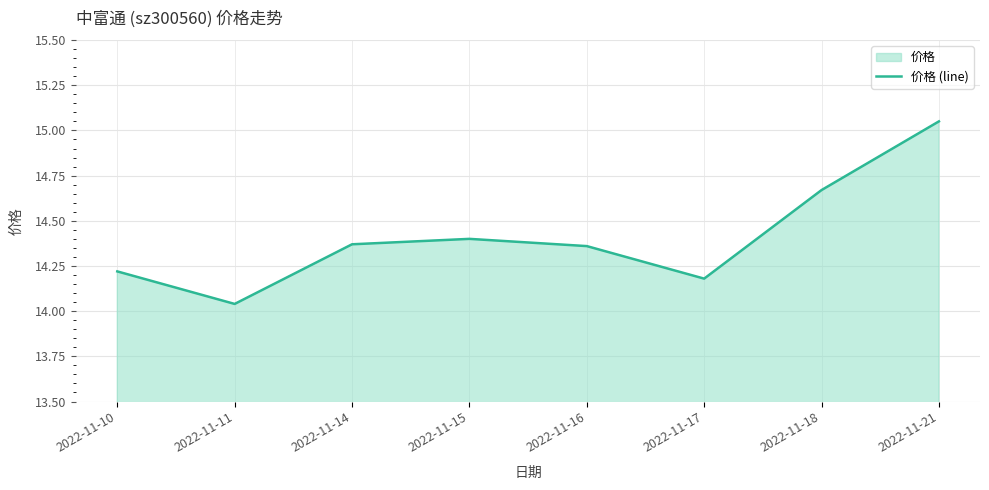

Which label corresponds to the largest value in the chart?

2022-11-21